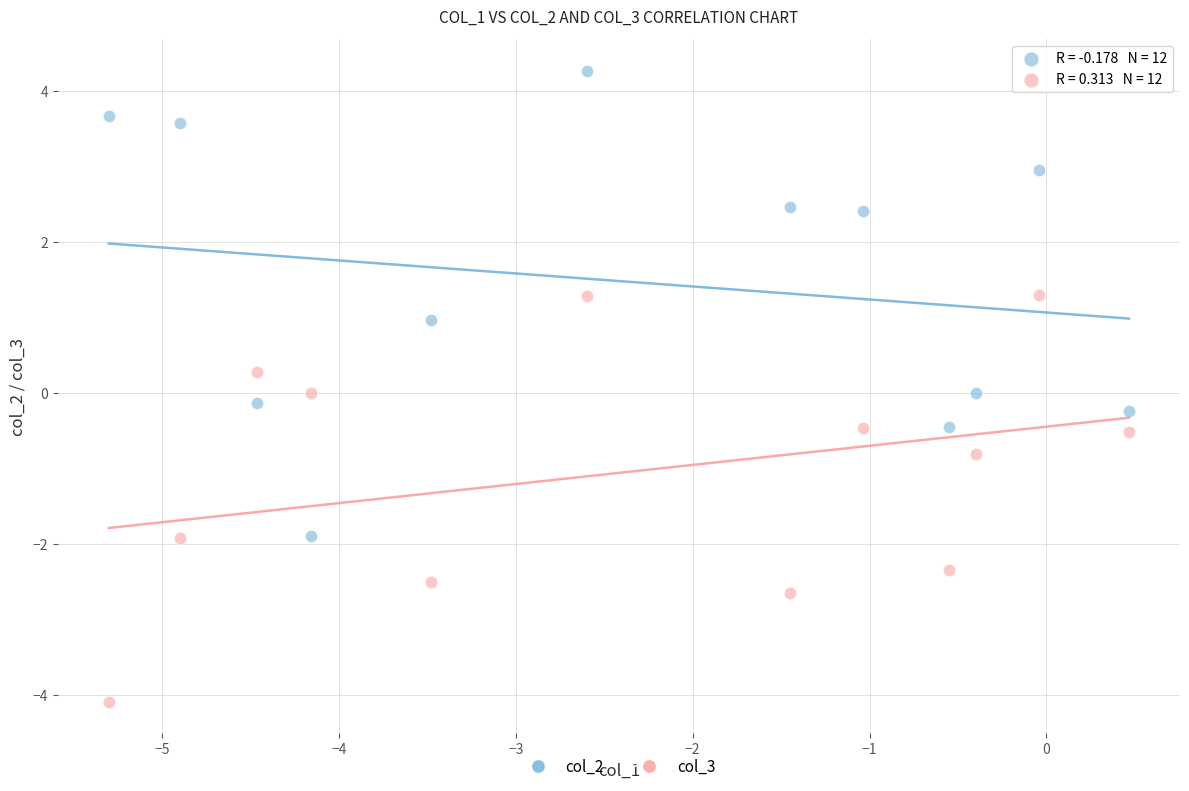

Across all data points, what is the range of X values (max minus min)?

5.8